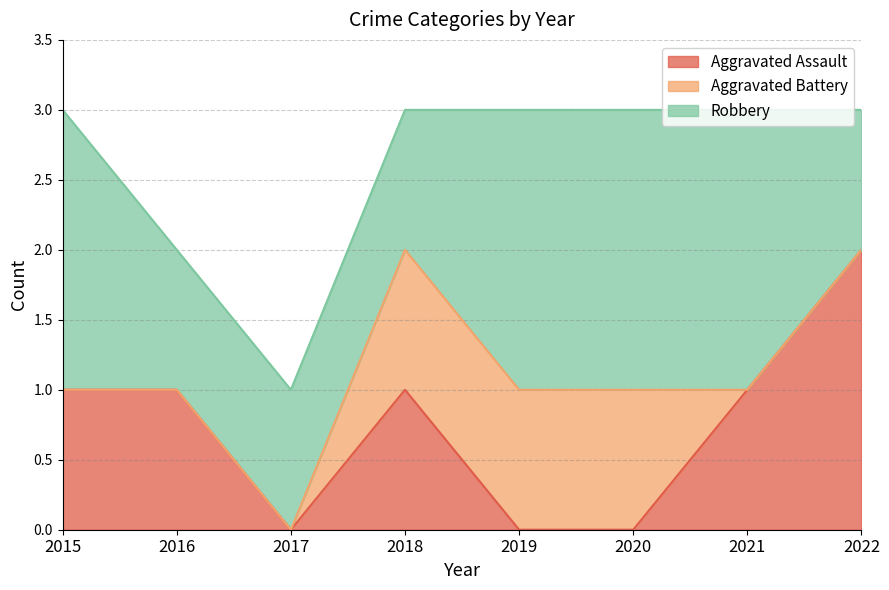

Which category has the highest value in the Aggravated Assault series?

2022